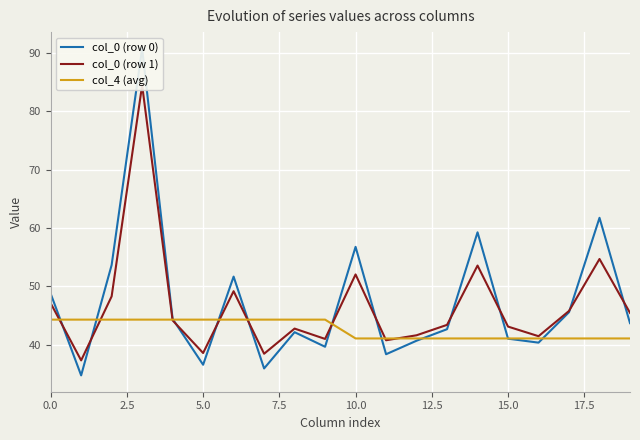

What is the average value of the col_4 (avg) series?

42.7